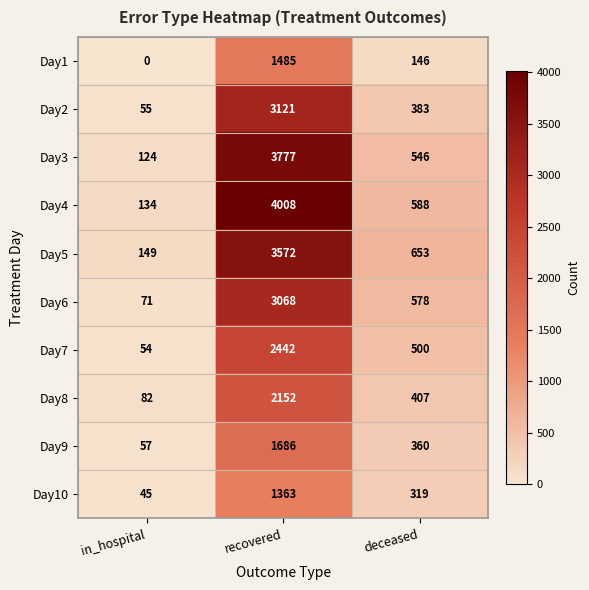

List the series in order of their peak value, highest first.

Day4, Day3, Day5, Day2, Day6, Day7, Day8, Day9, Day1, Day10